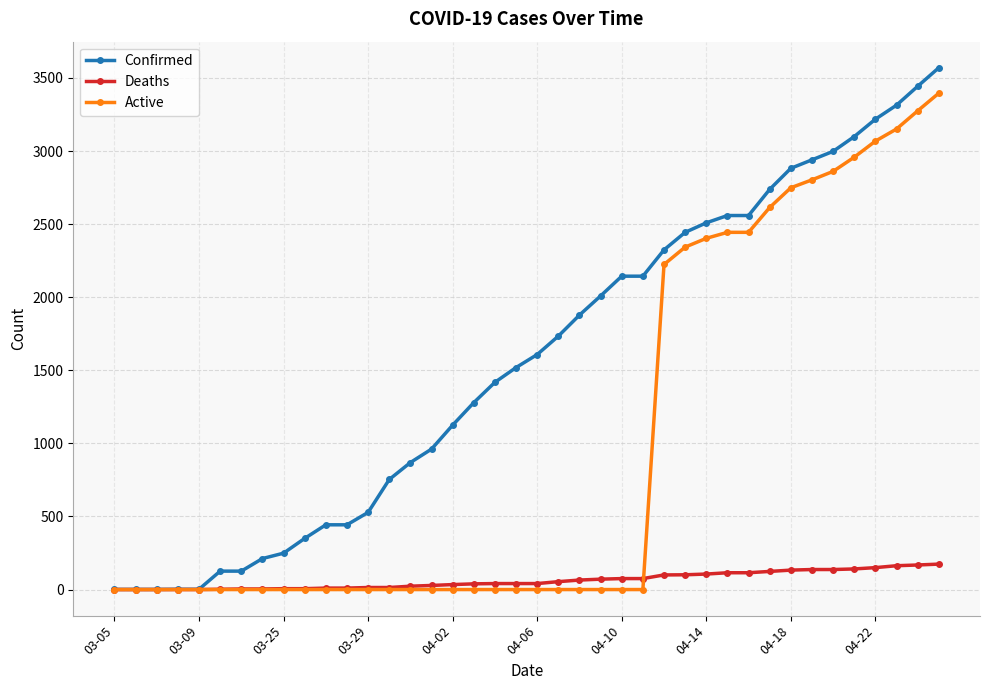

Which series has the widest spread of values?

Confirmed